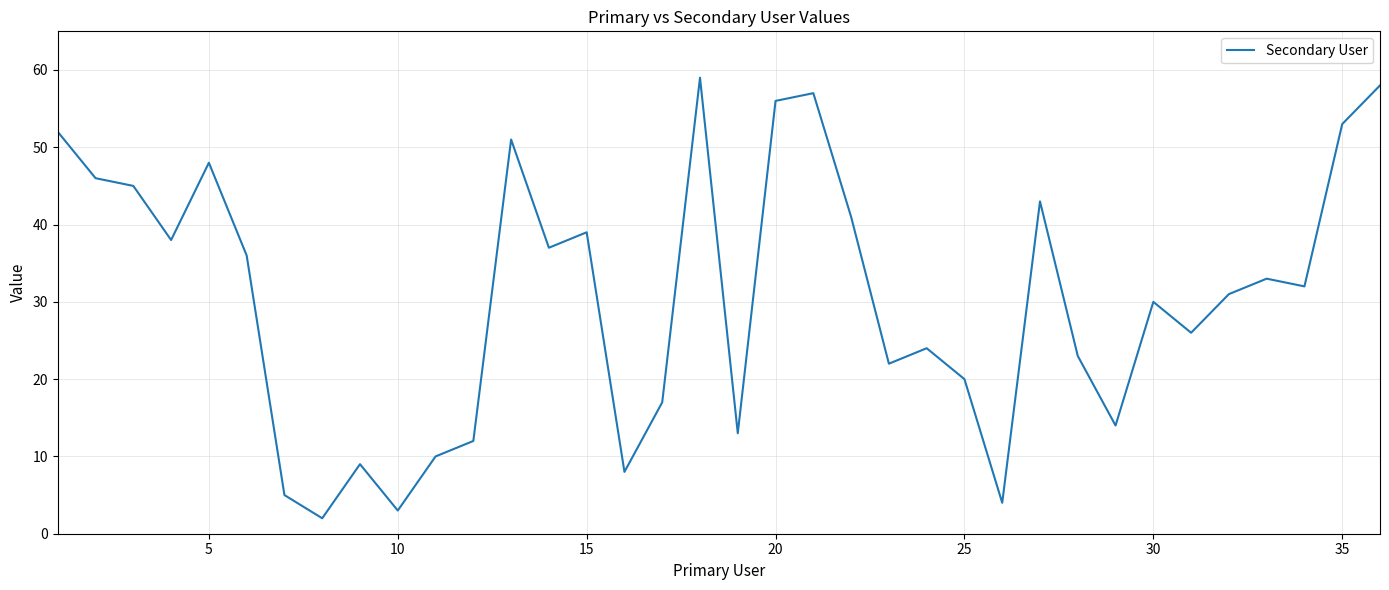

What is the difference between the maximum and minimum values?

57